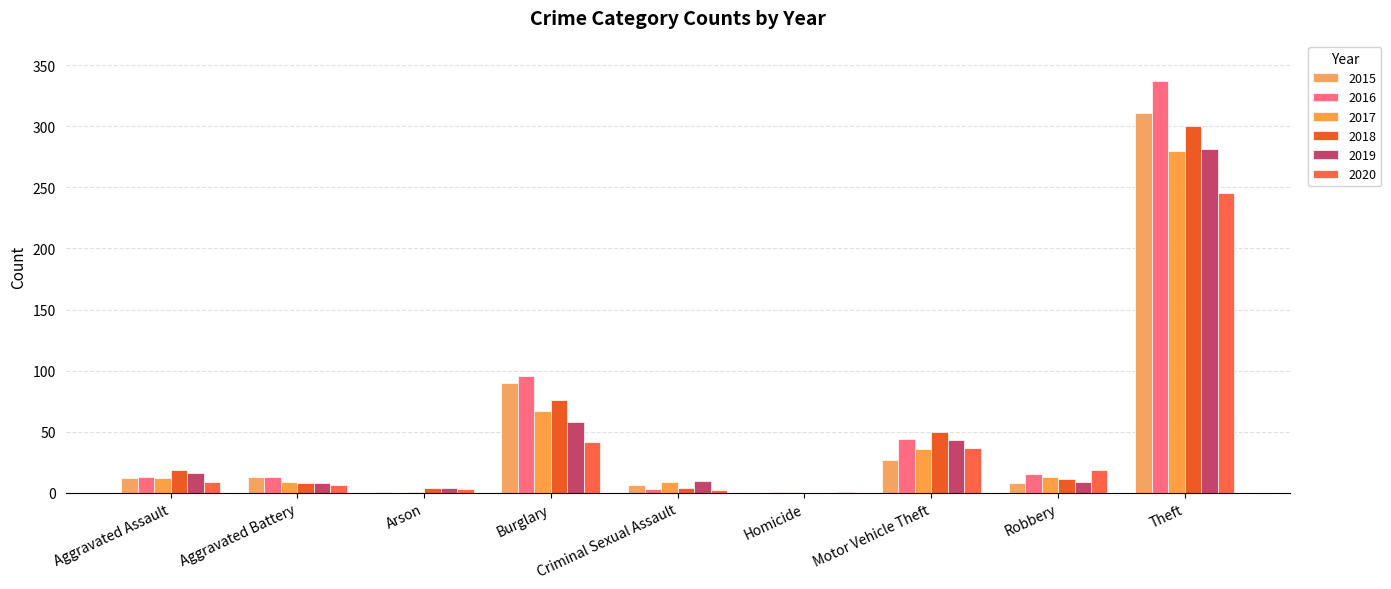

True or false: 2017 has a value of 8 at Motor Vehicle Theft.

False